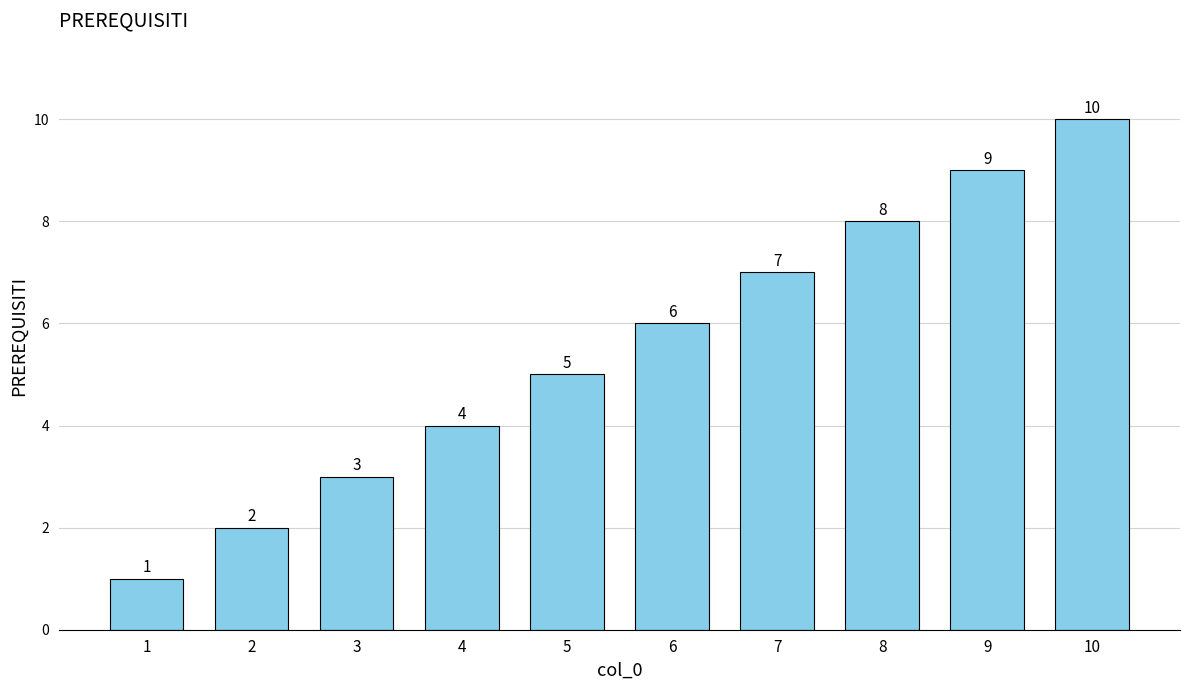

Does the chart contain any negative values?

No